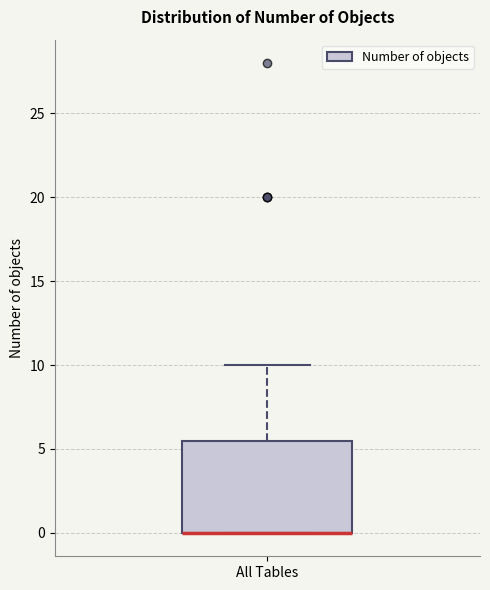

Where does the upper whisker of the box for All Tables end on the y-axis? The values are not printed on the chart, so give them approximately, as read against the axis.

10.0